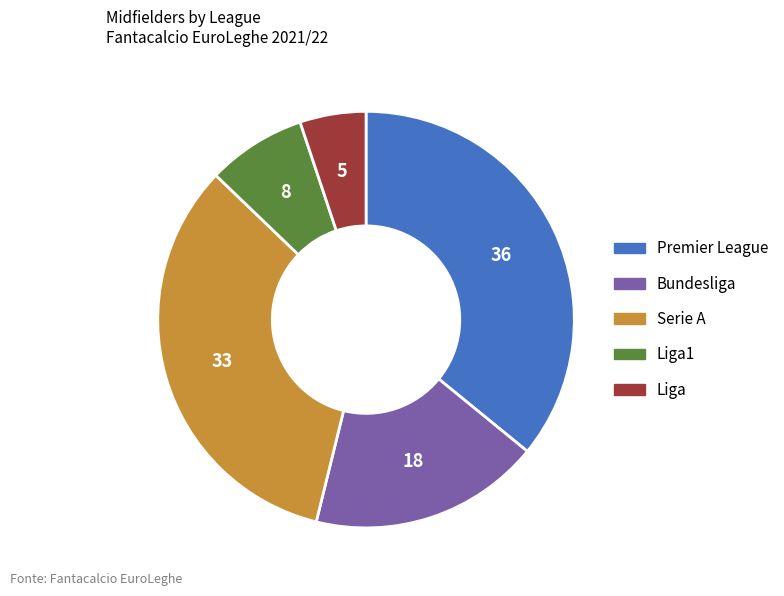

Is there a majority slice in this chart?

No